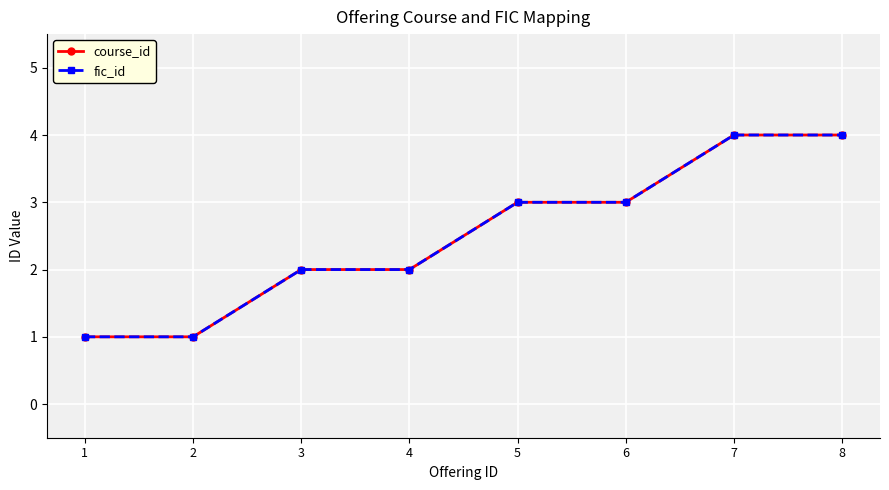

True or false: course_id and fic_id intersect in this chart.

False